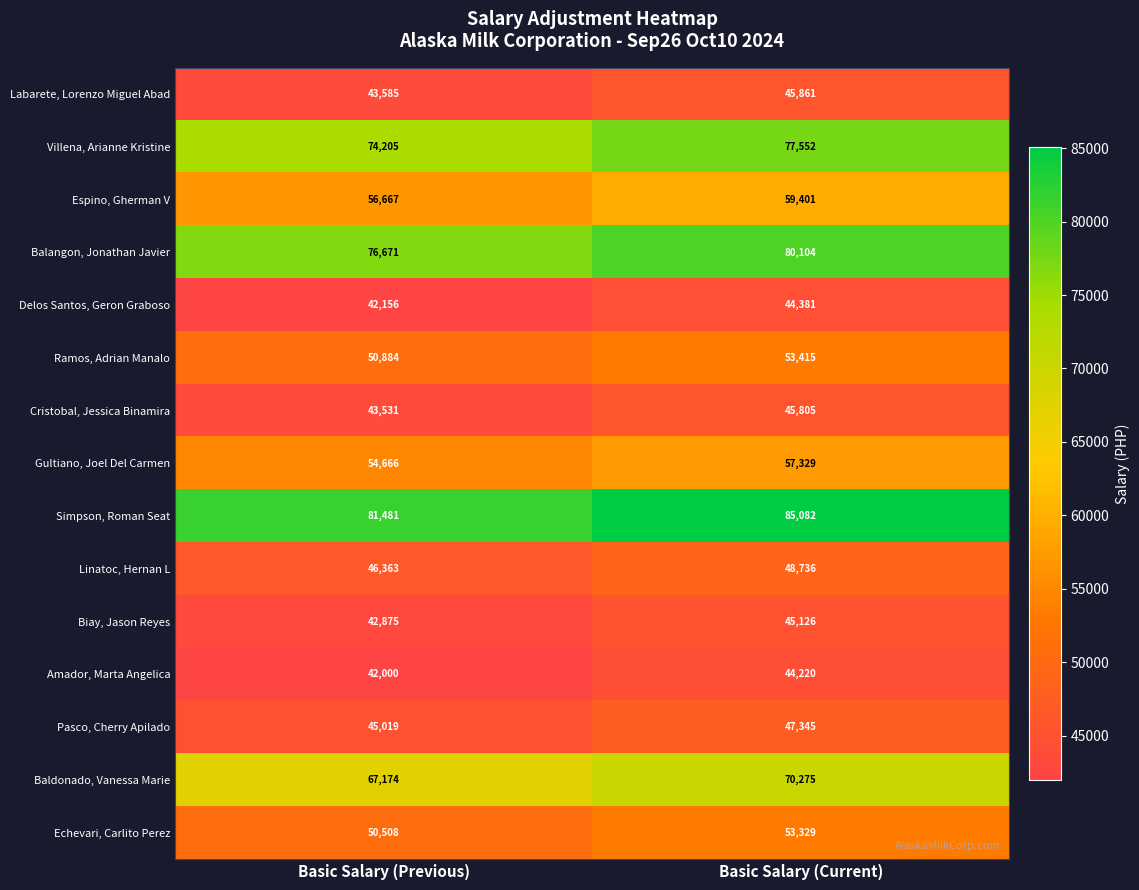

The value of Gultiano, Joel Del Carmen at Basic Salary (Current) is 21468. True or false?

False